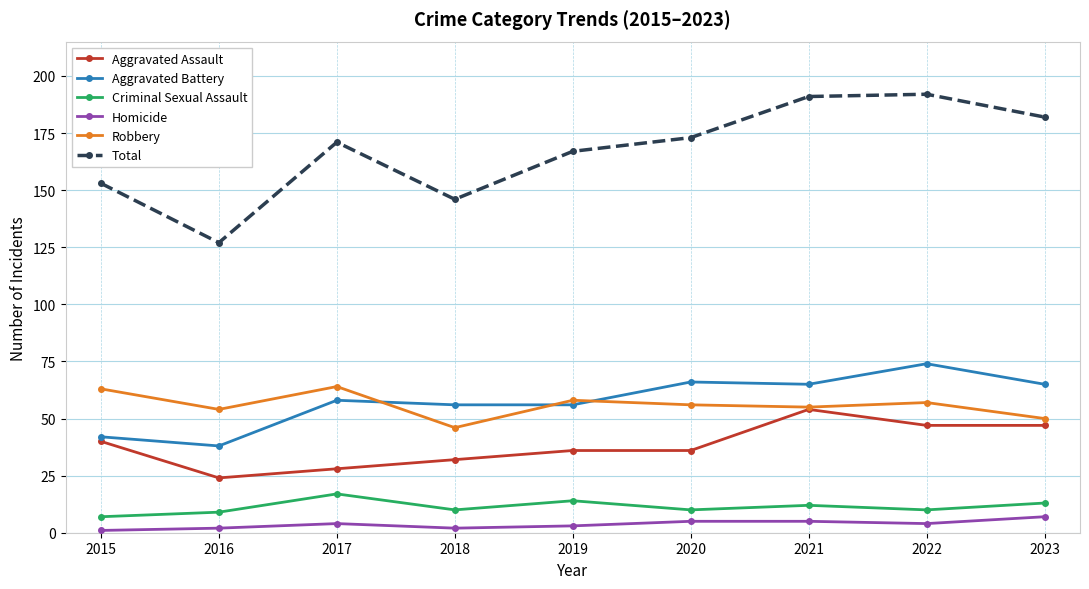

What are all the series names shown in the legend?

Aggravated Assault, Aggravated Battery, Criminal Sexual Assault, Homicide, Robbery, Total